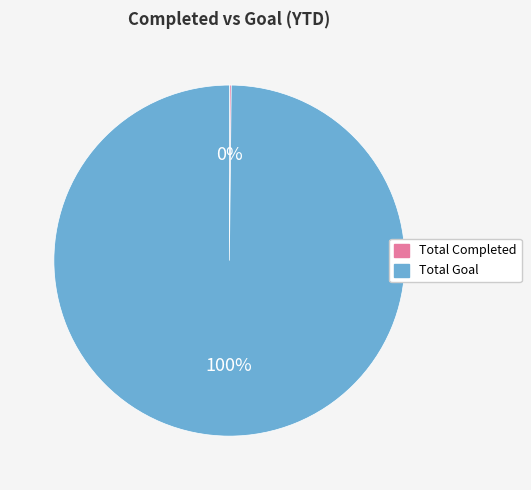

The Total Goal slice represents 91% of the pie. True or false?

False